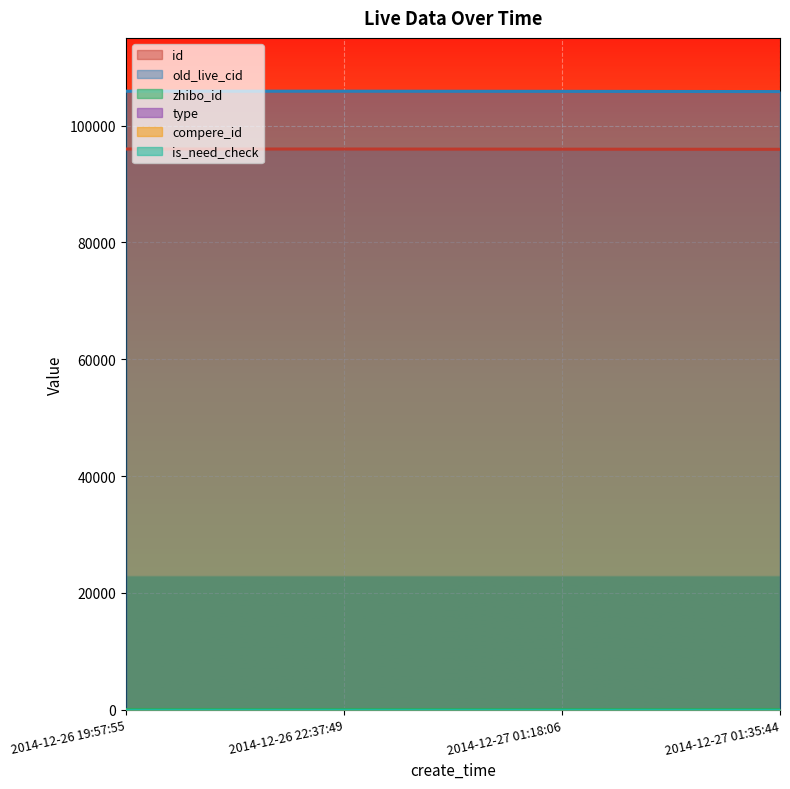

True or false: old_live_cid has more than 2 interior local peaks.

False